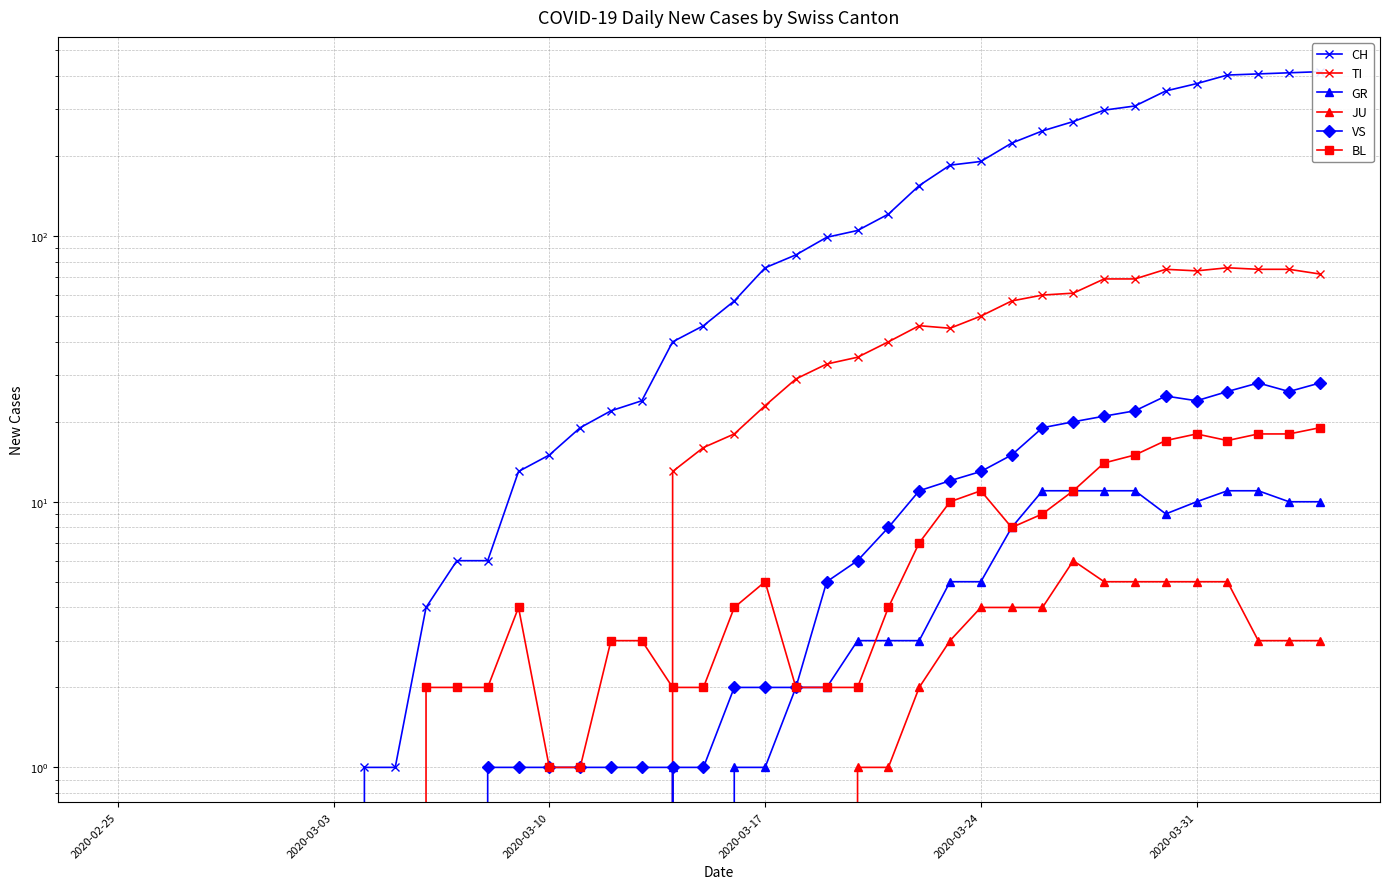

Does the chart display data point markers on the line(s)?

Yes